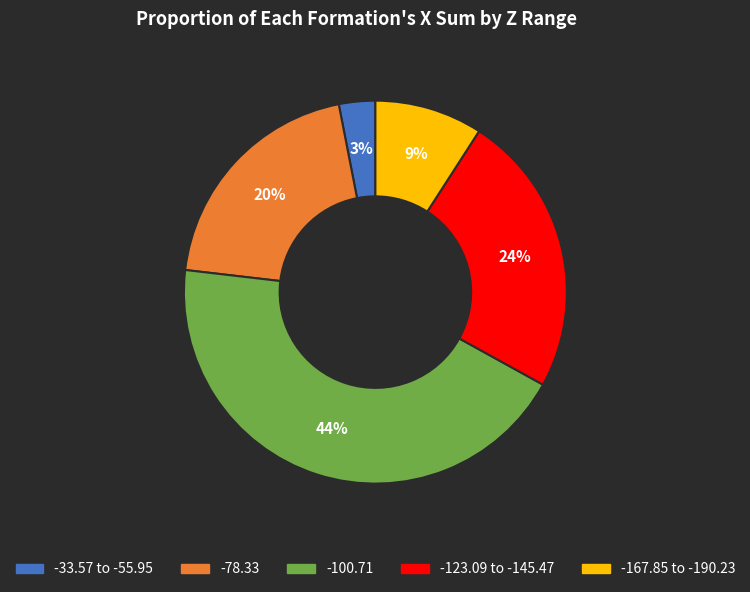

Is there a majority slice in this chart?

No